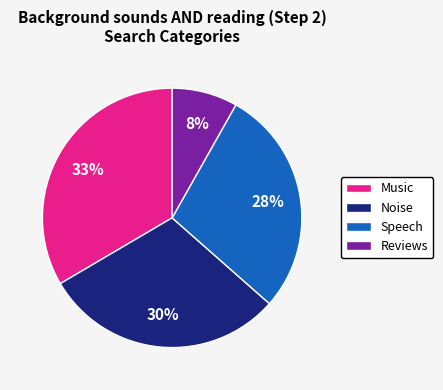

Between Reviews and Noise, which is larger?

Noise